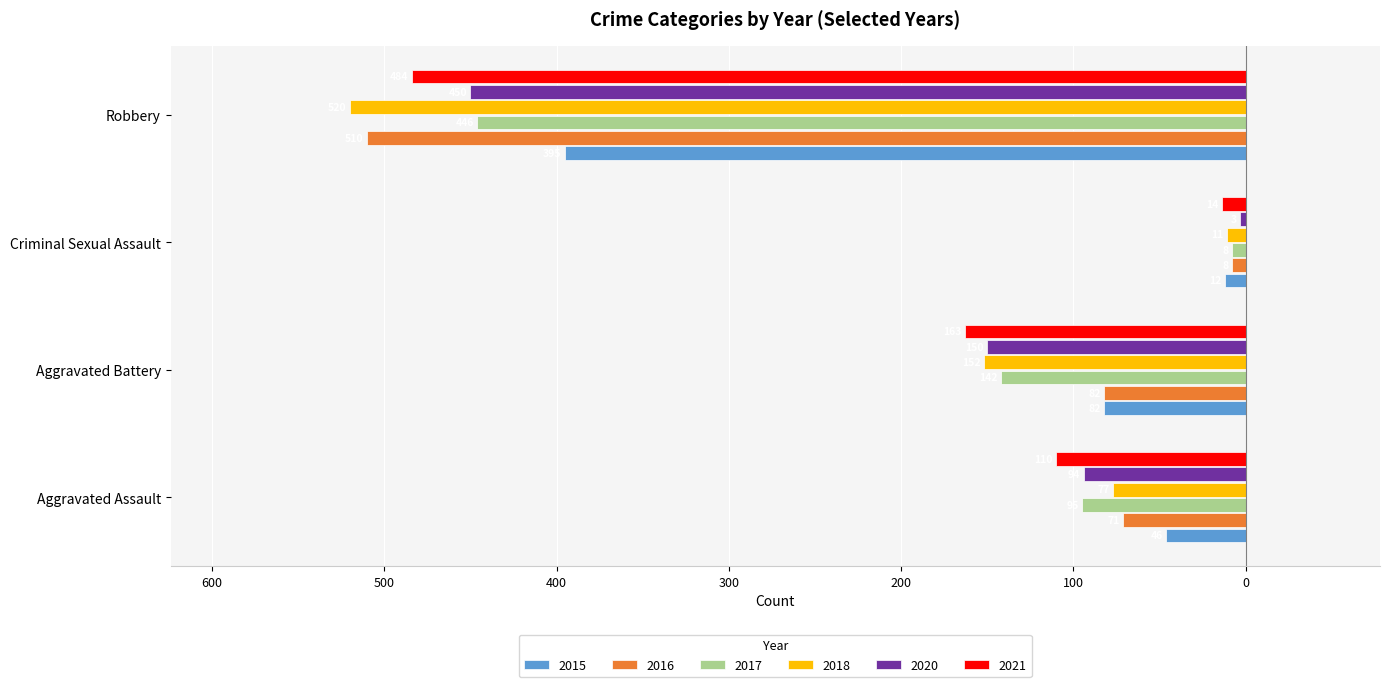

What are all the series names shown in the legend?

2015, 2016, 2017, 2018, 2020, 2021